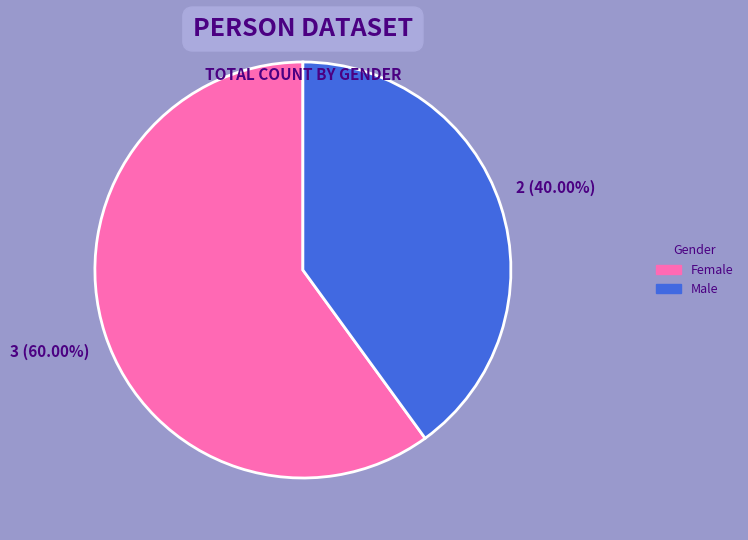

Which slice is the smallest?

Male